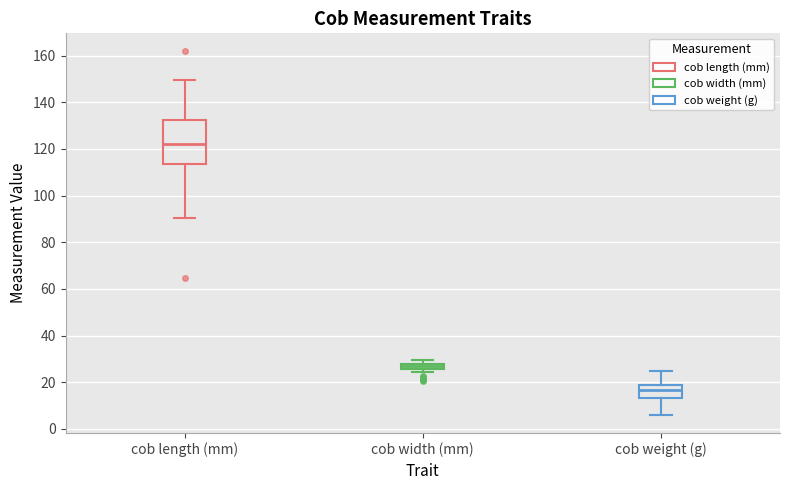

Which box has the lowest median line?

cob weight (g)